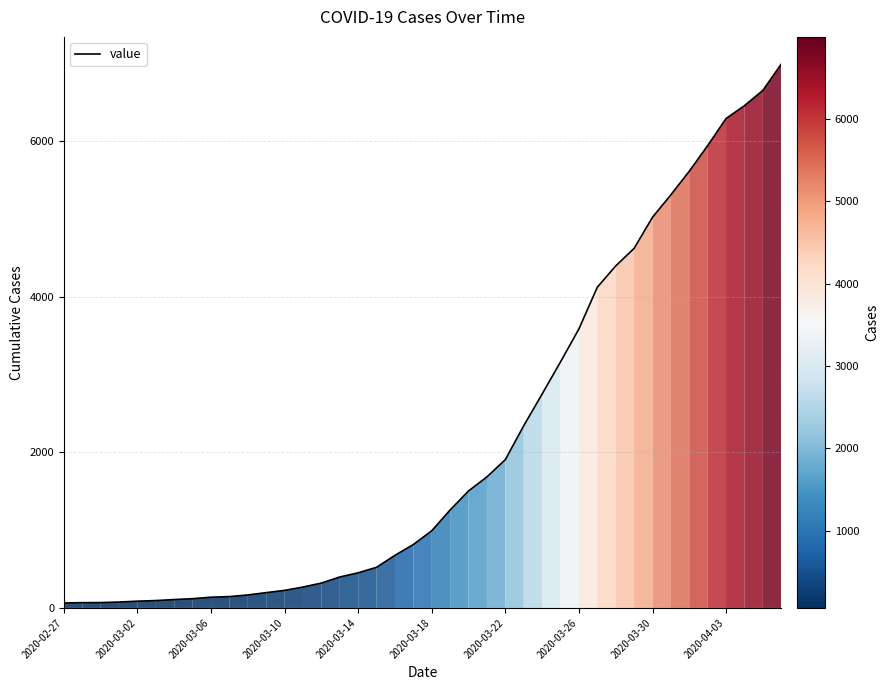

What is the difference between the maximum and minimum values?

6931